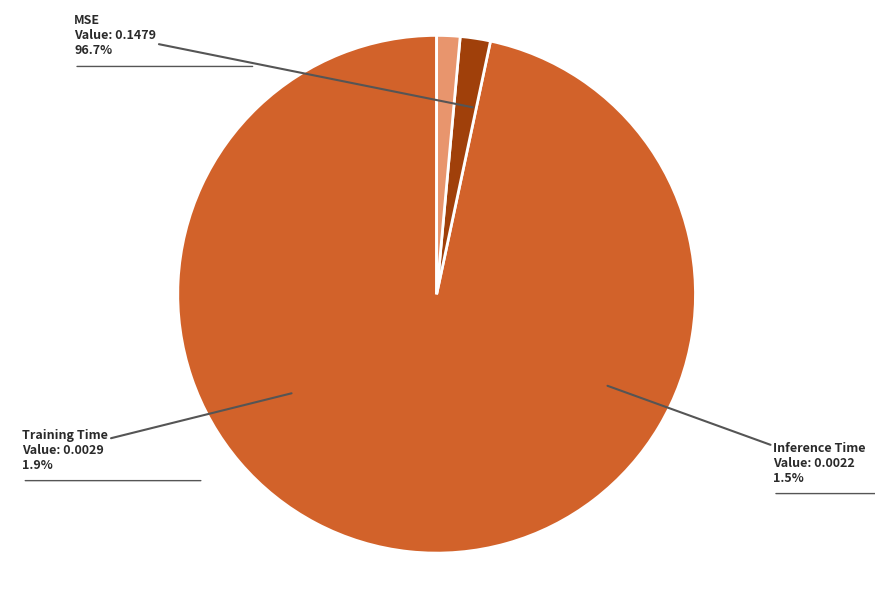

What is the majority slice?

MSE